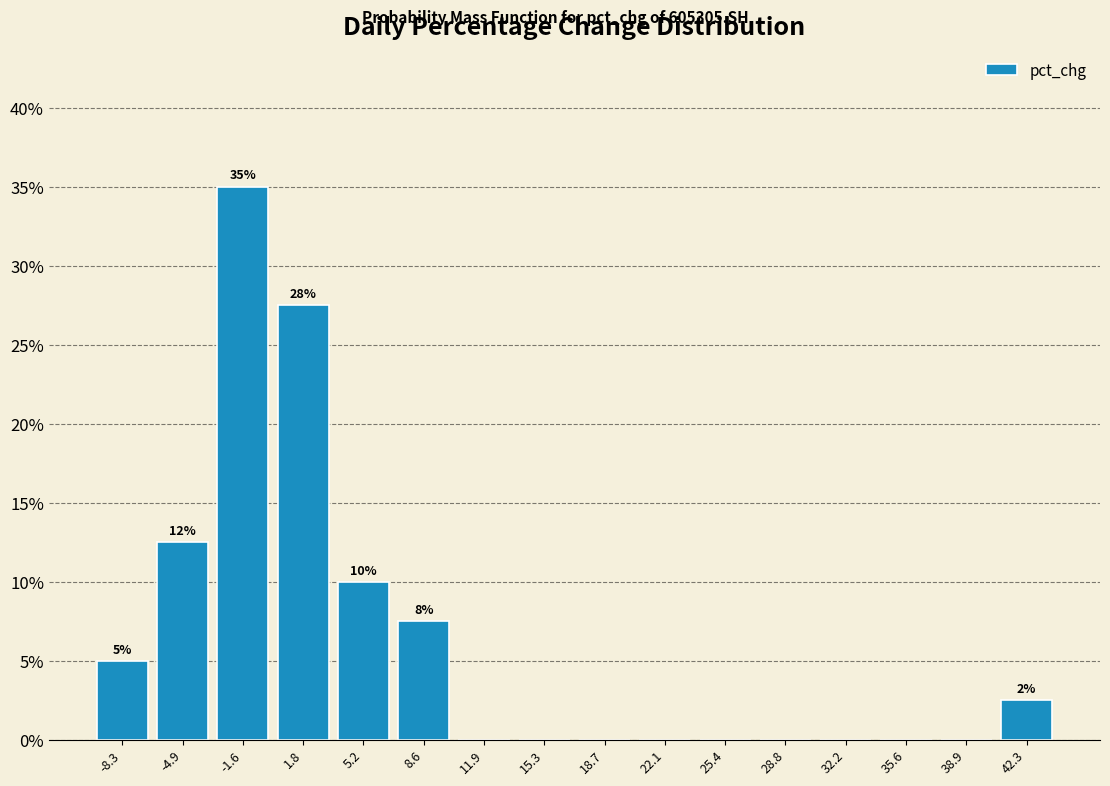

Which range on the x-axis has the tallest bar?

-3.5 to 0.0